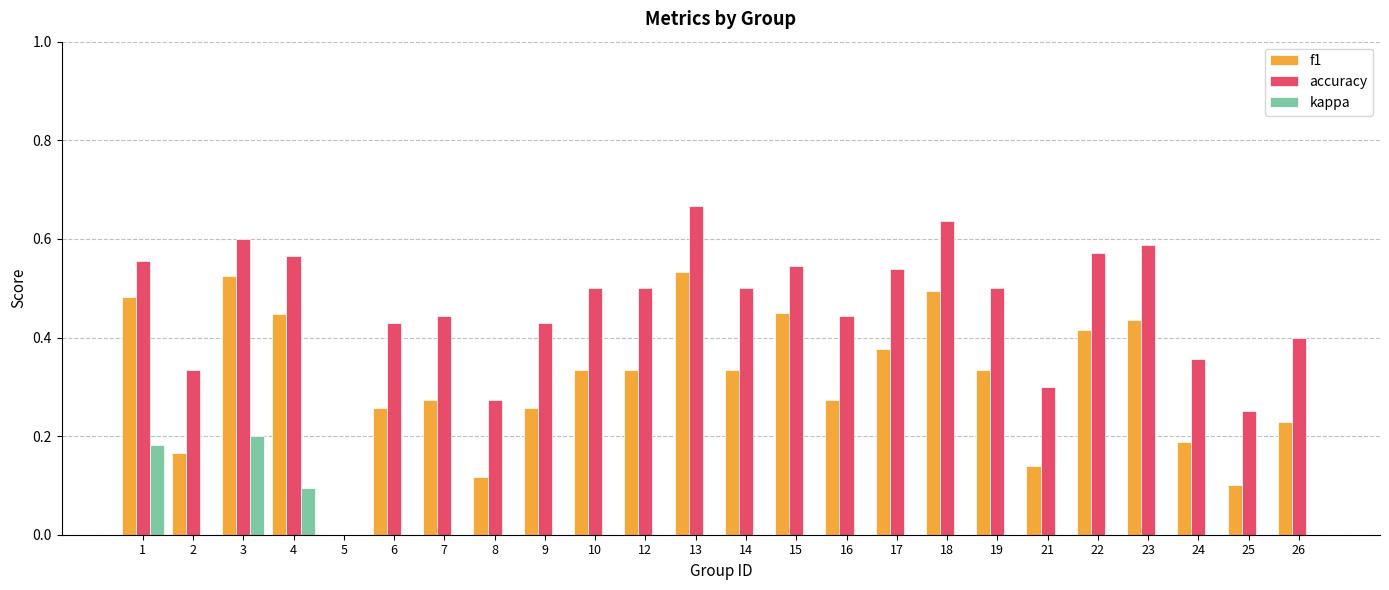

Reading left to right, extract all data points from this chart.

f1: 0.5	0.2	0.5	0.4	0.0	0.3	0.3	0.1	0.3	0.3	0.3	0.5	0.3	0.4	0.3	0.4	0.5	0.3	0.1	0.4	0.4	0.2	0.1	0.2
accuracy: 0.6	0.3	0.6	0.6	0.0	0.4	0.4	0.3	0.4	0.5	0.5	0.7	0.5	0.5	0.4	0.5	0.6	0.5	0.3	0.6	0.6	0.4	0.2	0.4
kappa: 0.2	0.0	0.2	0.1	0.0	0.0	0.0	0.0	0.0	0.0	0.0	0.0	0.0	-0.2	0.0	0.0	0.0	0.0	0.0	0.0	0.0	0.0	0.0	0.0